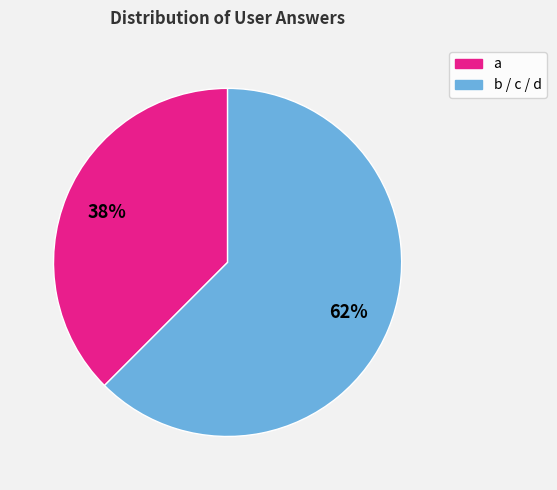

Does any single category account for the majority?

Yes